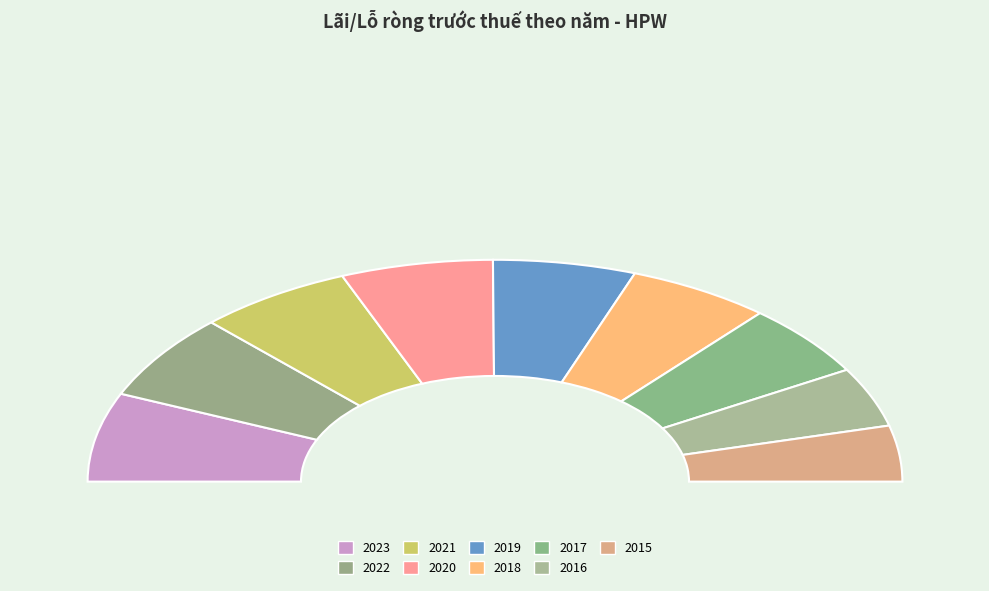

Rank the categories by value from lowest to highest.

2015, 2016, 2017, 2019, 2018, 2020, 2021, 2022, 2023